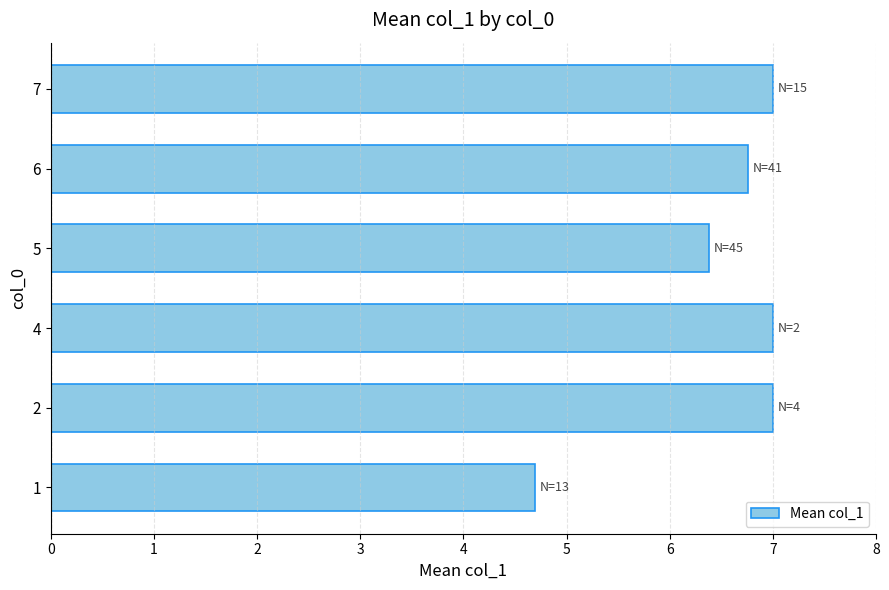

How many bars are there in total?

6